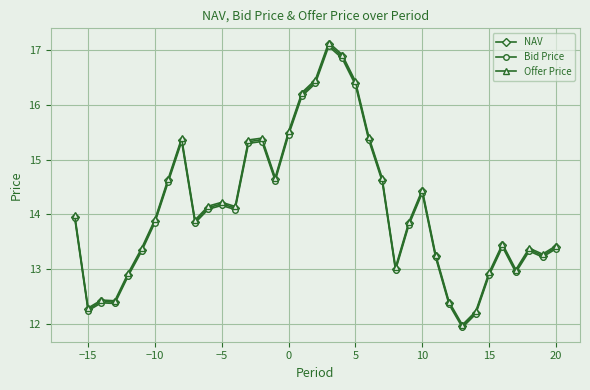

True or false: Bid Price has more than 0 points higher than both neighbors.

True